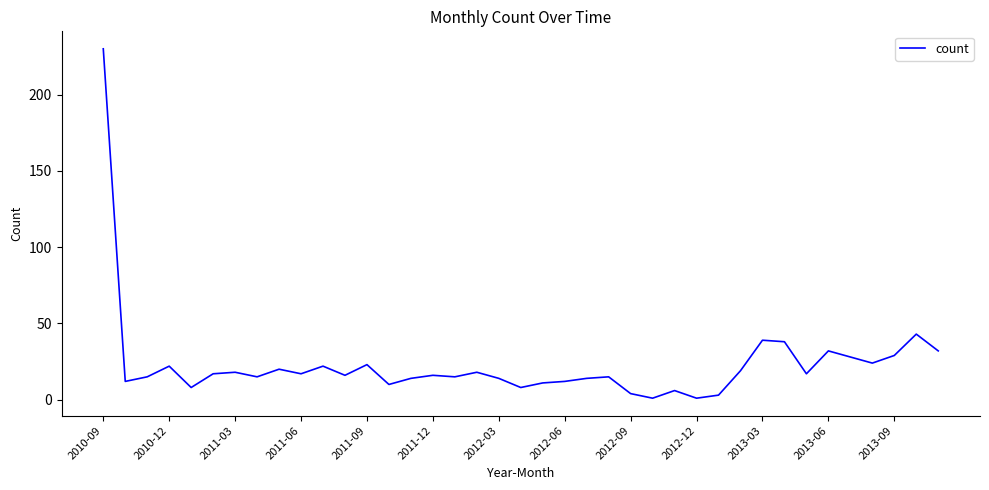

What is the difference between the maximum and minimum values?

229